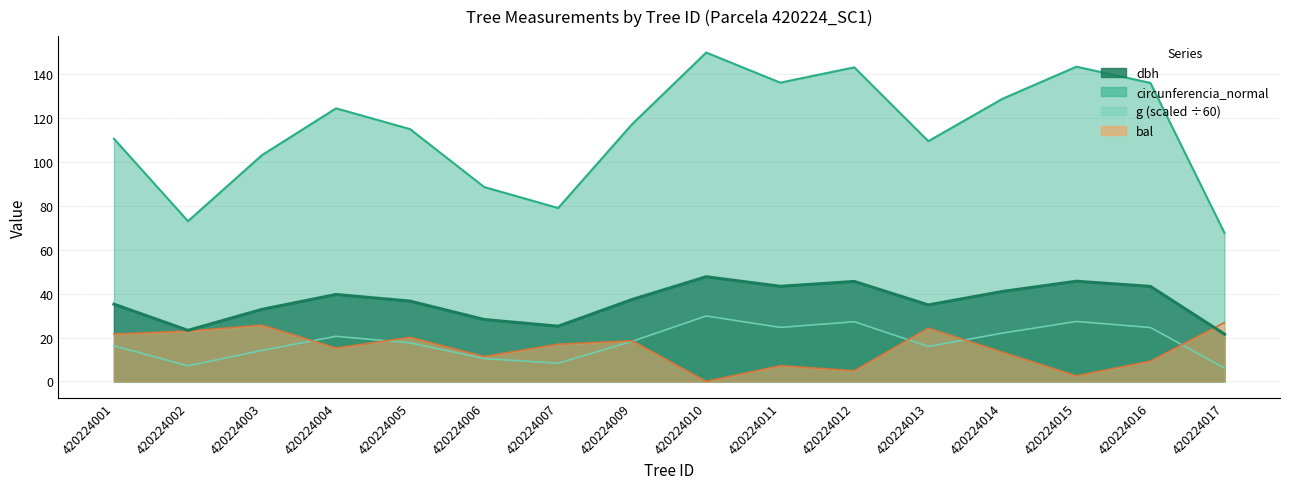

Reading right to left, extract all data points from this chart.

dbh: 21.6	43.3	45.7	41.0	34.9	45.6	43.4	47.7	37.4	25.2	28.2	36.6	39.6	32.9	23.3	35.2
g: 6.1	24.6	27.3	22.0	15.9	27.2	24.6	29.8	18.3	8.3	10.4	17.6	20.6	14.1	7.1	16.2
bal: 26.9	9.2	2.5	13.3	24.3	4.8	7.2	0.0	18.5	16.9	11.3	20.1	15.2	25.6	22.9	21.6
circunferencia_normal: 67.7	136.1	143.5	128.9	109.6	143.2	136.3	150.0	117.4	79.1	88.7	115.1	124.5	103.2	73.1	110.7